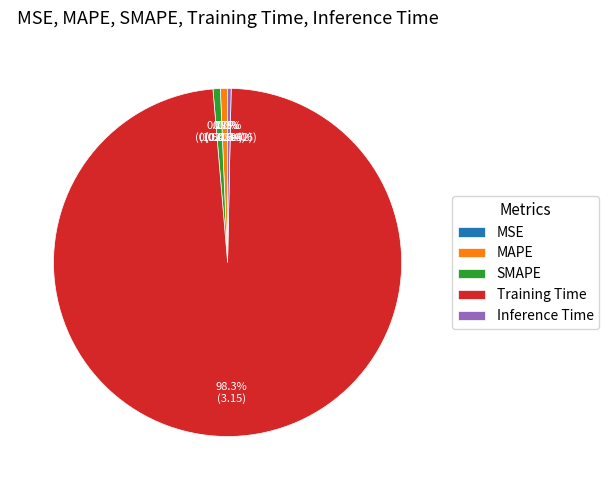

Is it true that MAPE is 11% of the pie?

False